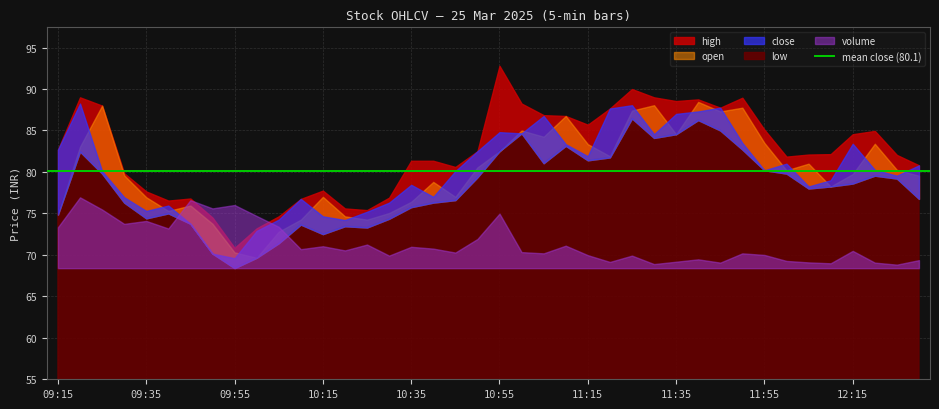

List the labels in order of close value, smallest first.

09:55, 09:50, 10:00, 09:45, 10:20, 10:05, 10:15, 10:25, 09:35, 09:40, 10:30, 10:10, 09:30, 10:40, 12:05, 10:35, 12:10, 12:25, 09:25, 10:45, 11:55, 12:20, 12:30, 12:00, 11:15, 10:50, 09:15, 11:10, 12:15, 11:50, 11:30, 11:00, 10:55, 11:05, 11:35, 11:40, 11:20, 11:45, 11:25, 09:20